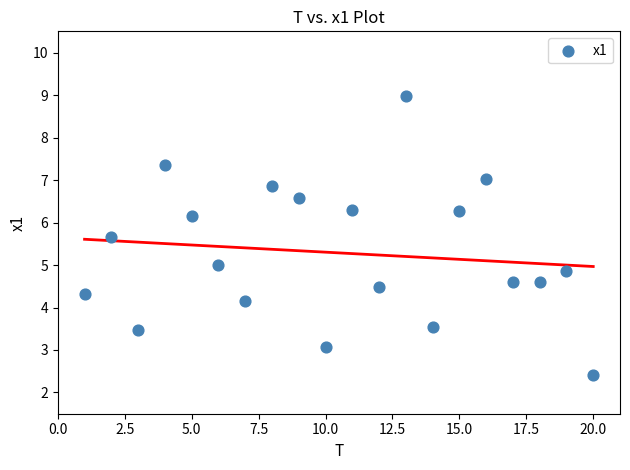

What is the range of X values (max minus min)?

19.0